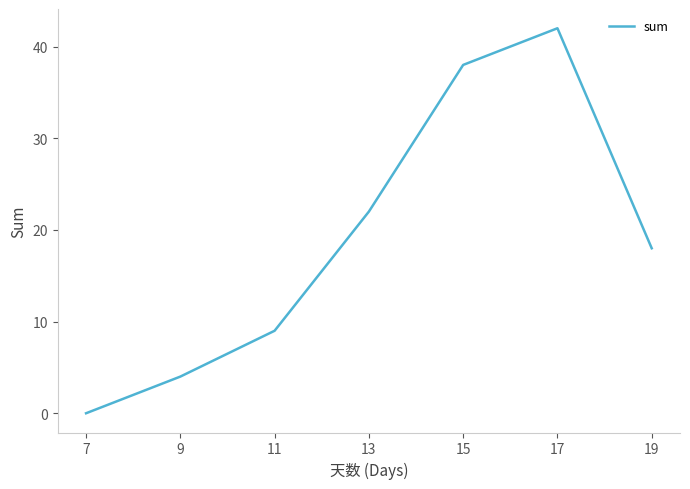

Does the chart display data point markers on the line(s)?

No